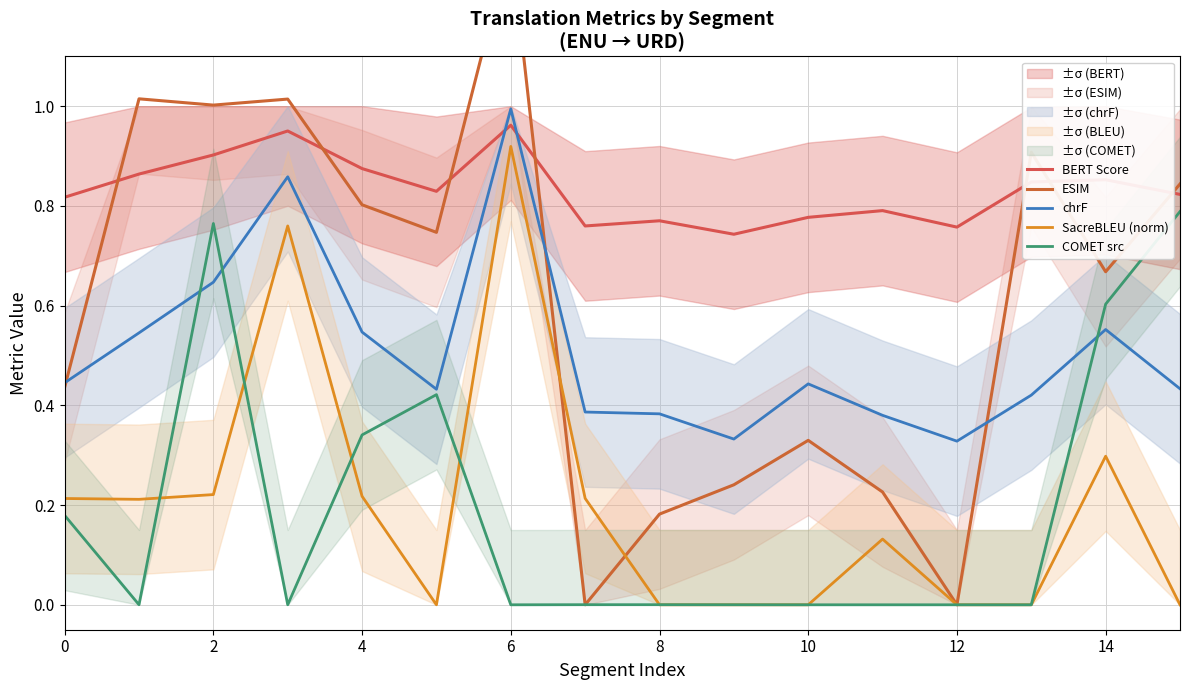

Is the value of SacreBLEU (norm) at 6 greater than the value of chrF at 14?

Yes